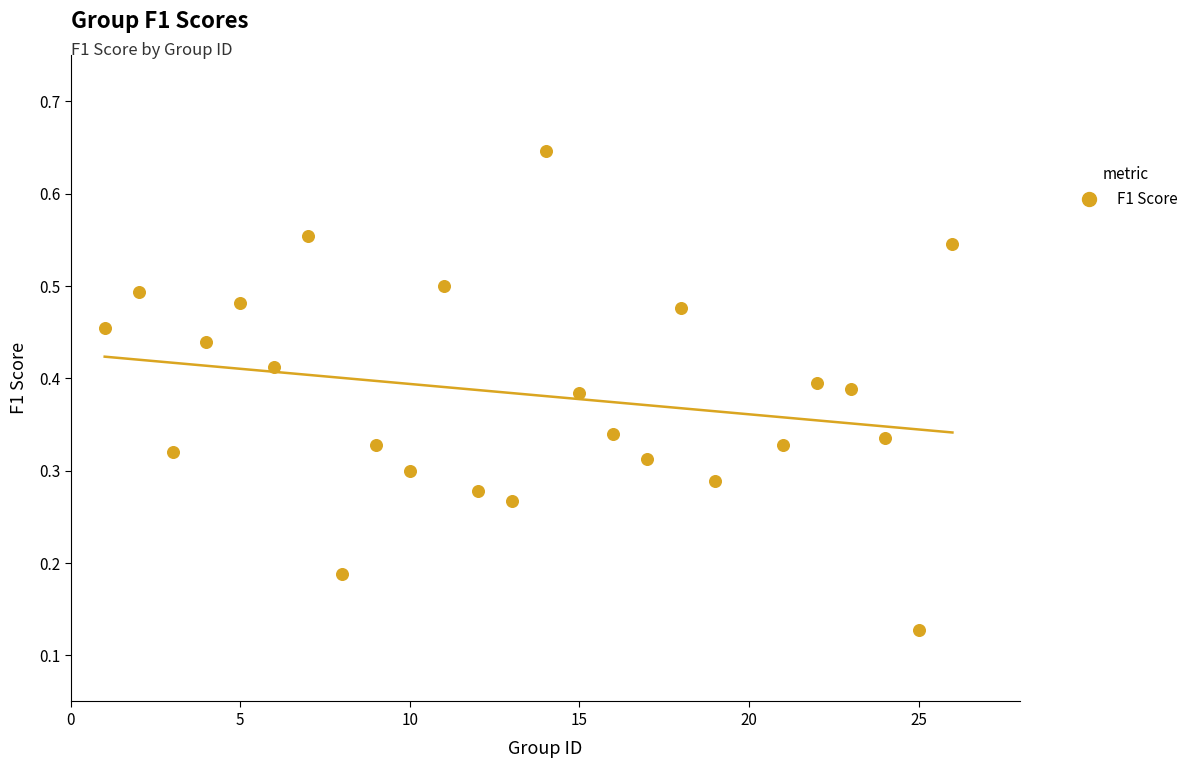

What is the range of X values (max minus min)?

25.0